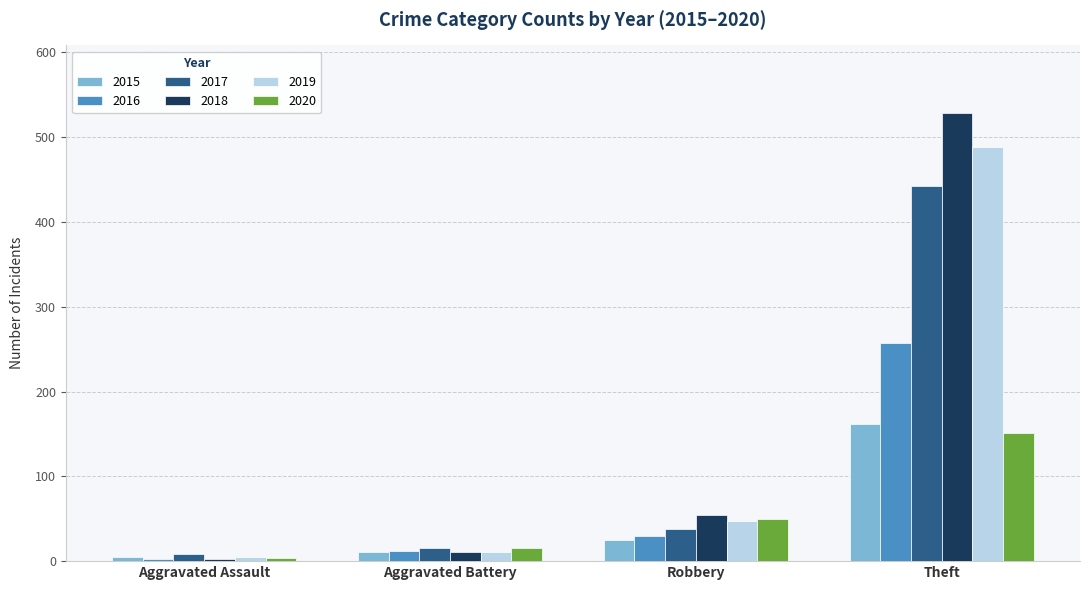

The 2017 series shows 442 at Theft. True or false?

True